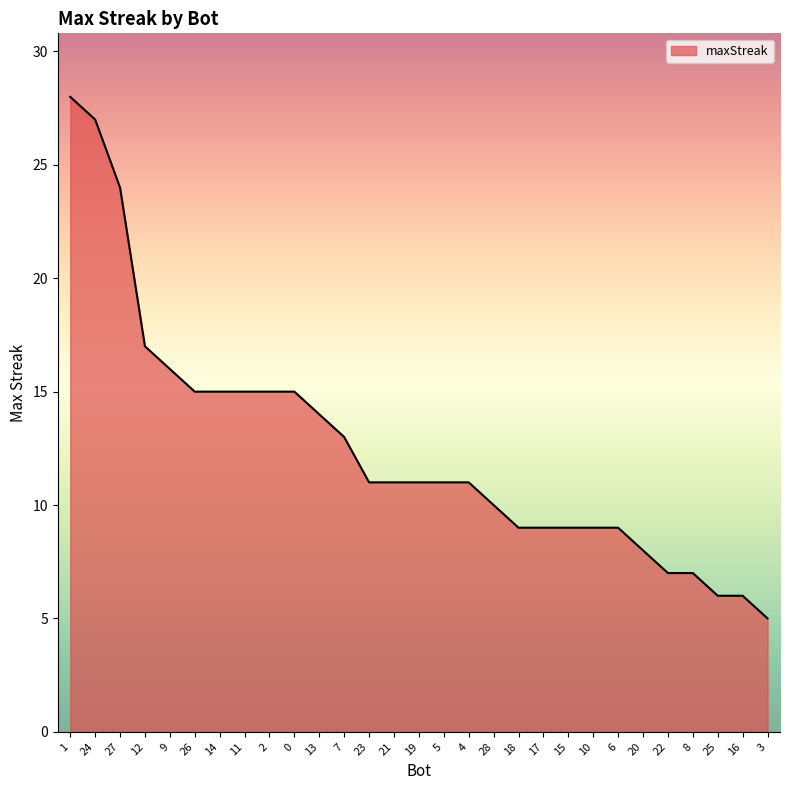

What position from the right is 19?

15